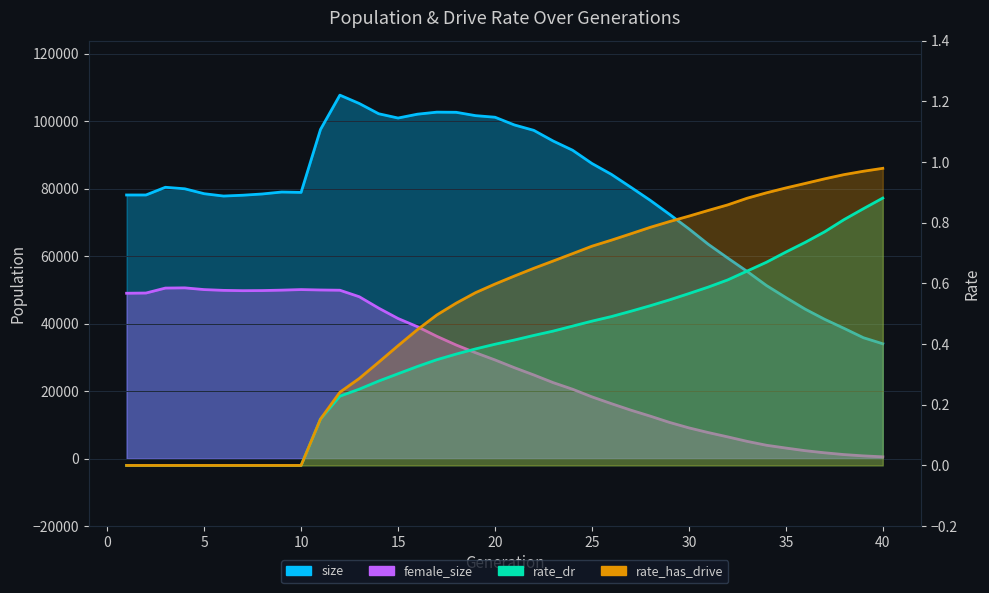

Is the value of rate_has_drive at 35 greater than the value of female_size at 25?

No